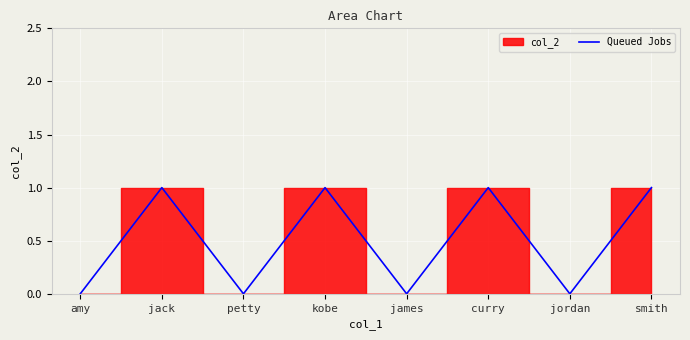

True or false: the data shows 1 at jack.

False